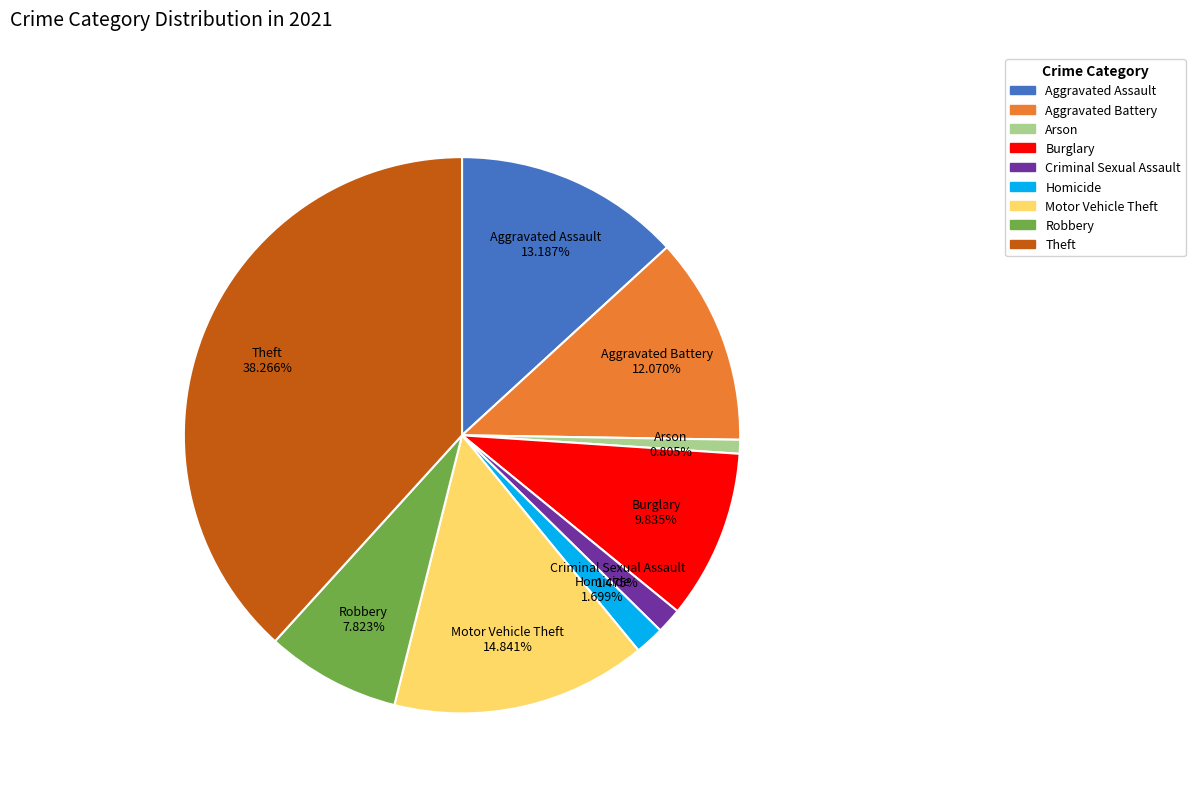

Which category has the biggest portion of the pie?

Theft